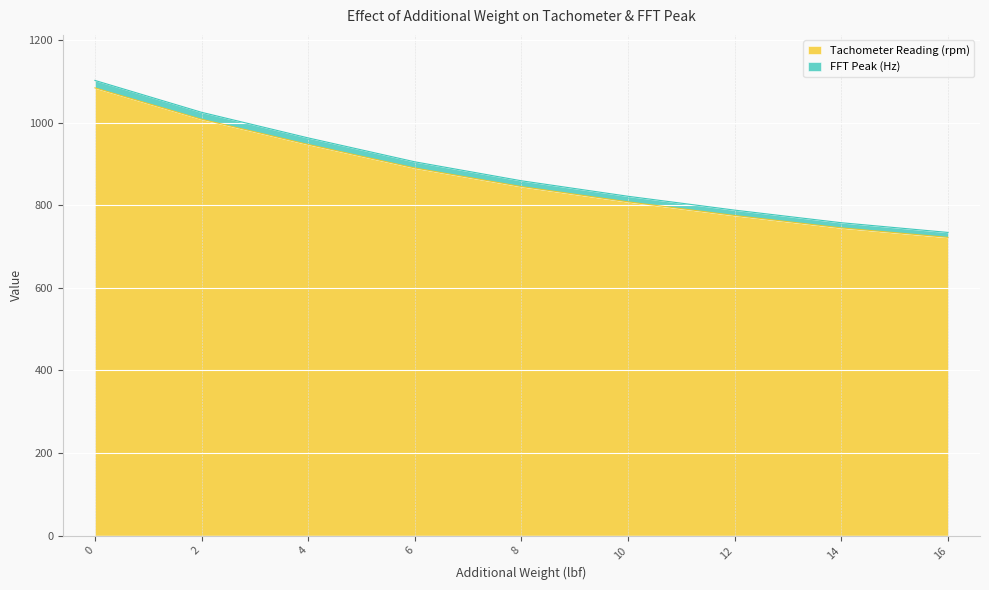

How many lines are shown in the chart?

2